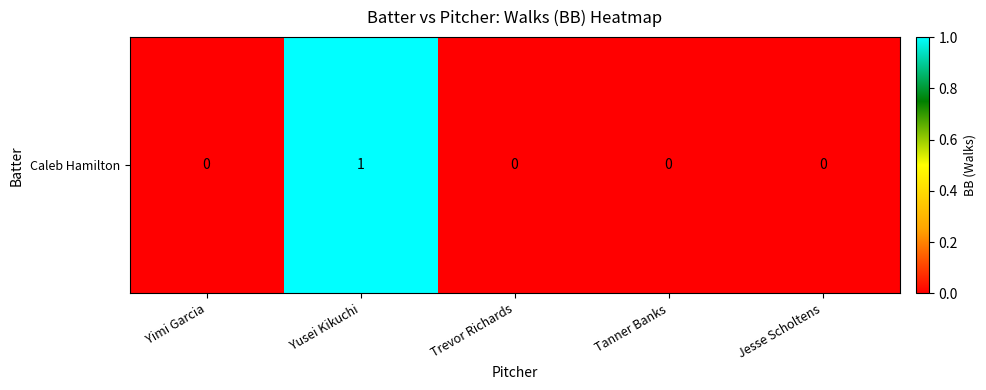

What is the greatest value displayed?

1